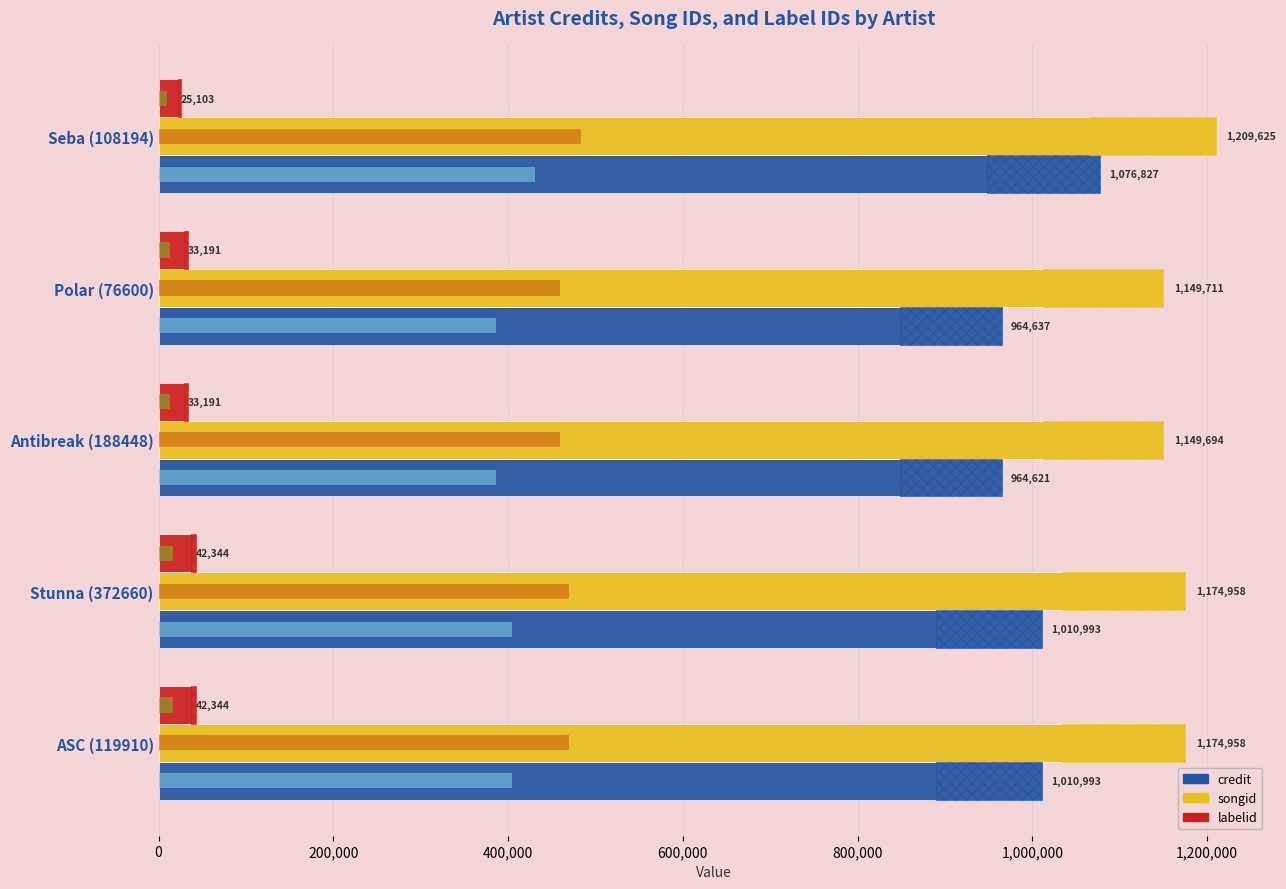

Which series has the largest range (max minus min)?

credit